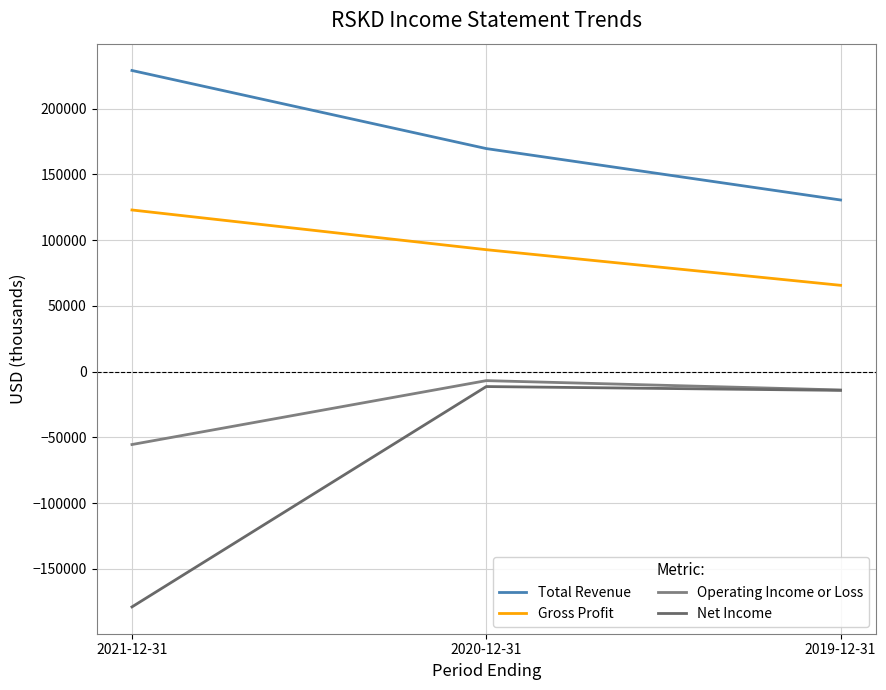

What is the spread (max minus min) of values at 2021-12-31?

408000